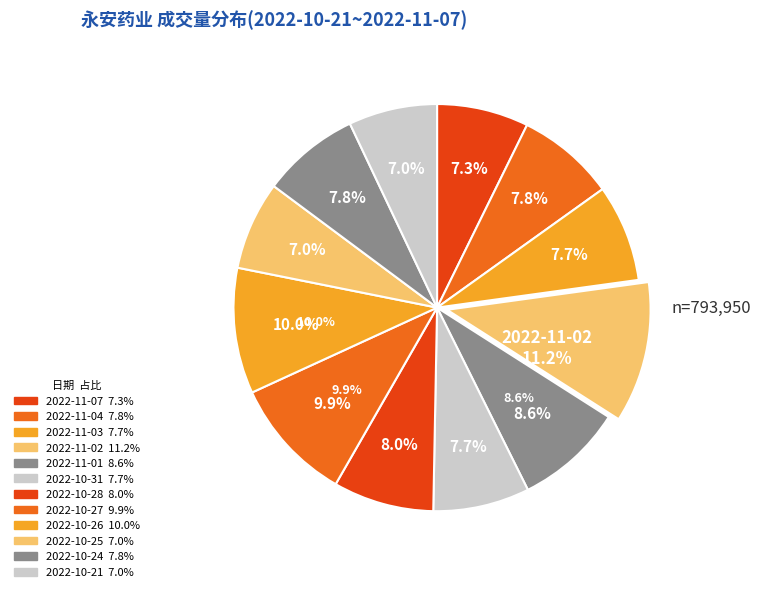

To the nearest percent, what portion does 2022-10-31 represent?

8%